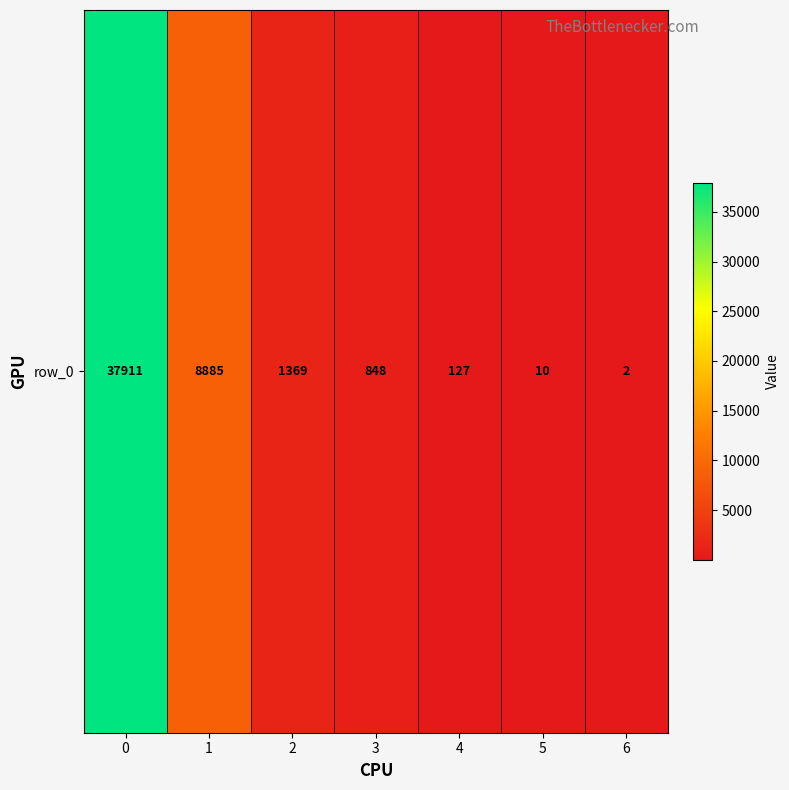

Which has a higher value, 5 or 6?

5